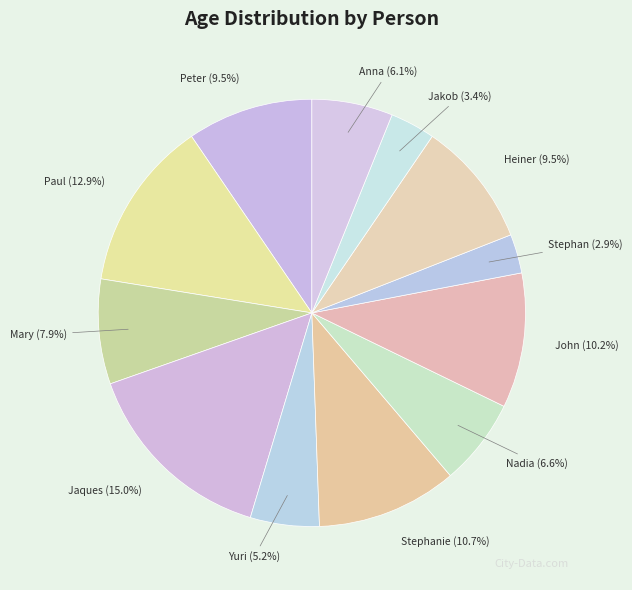

Which slice is the largest?

Jaques